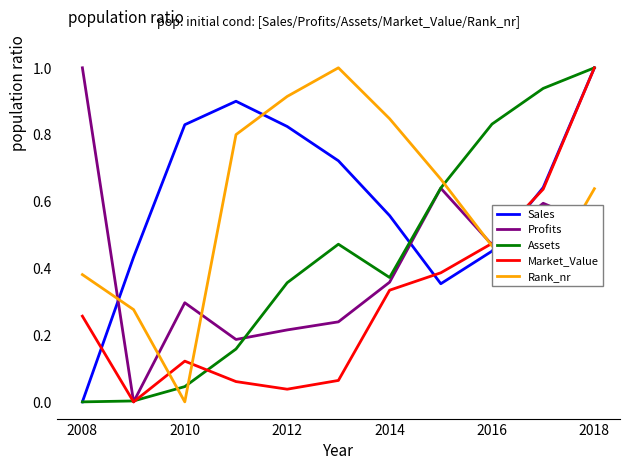

How many interior local valleys does the Sales series have?

1